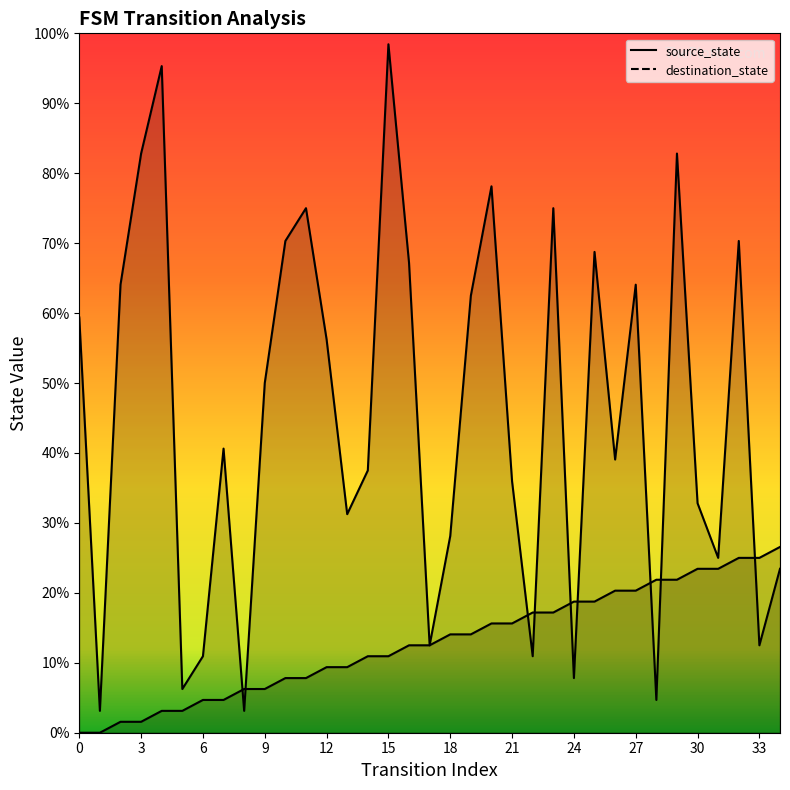

The value of source_state at 24 is 26.4. True or false?

False